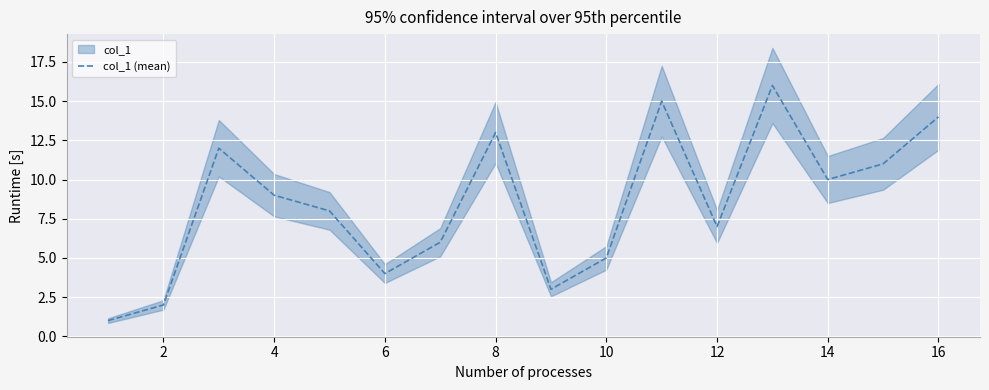

What is the minimum value shown in the chart?

1